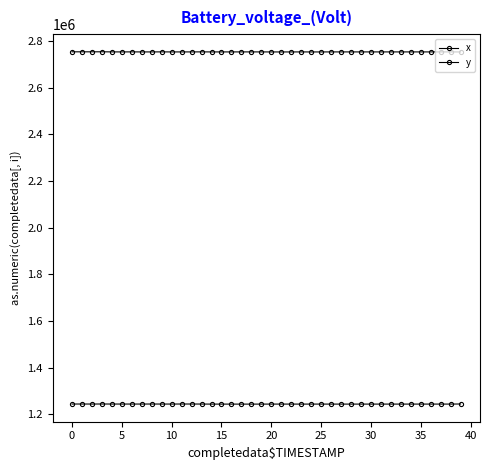

Is this an area chart (filled region under the line)?

No